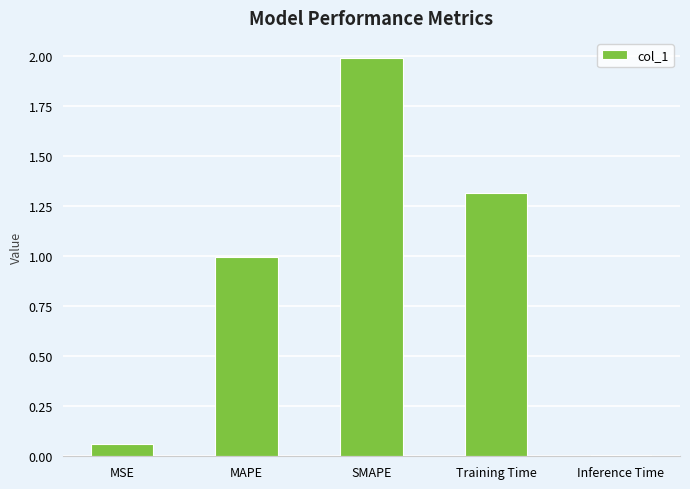

Rank the categories by value from lowest to highest.

Inference Time, MSE, MAPE, Training Time, SMAPE